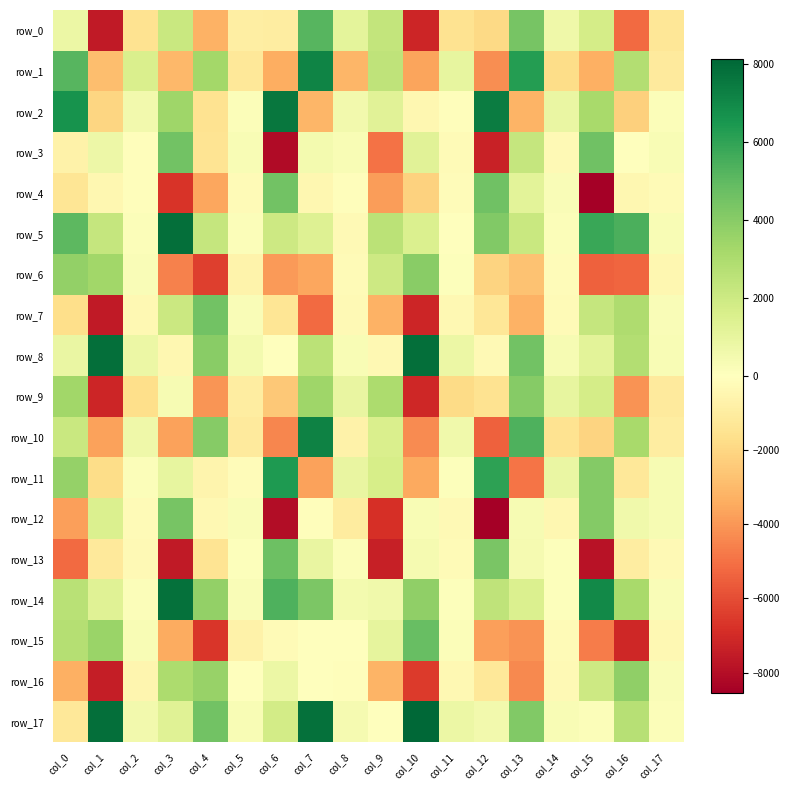

Which label corresponds to the largest value in the chart?

col_10